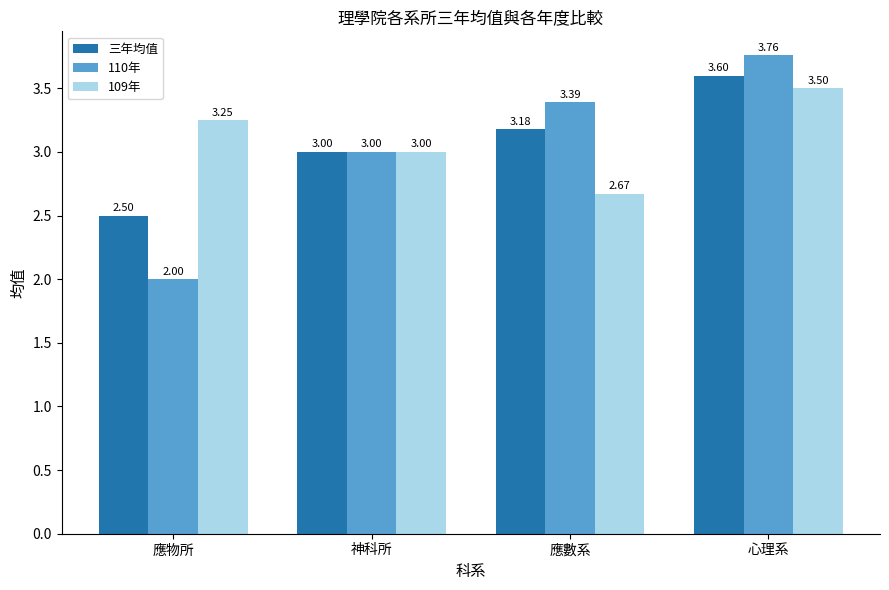

What is the label of the 1st bar from the left?

應物所